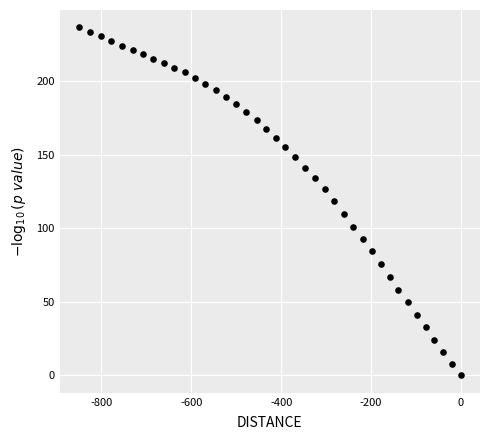

What is the range of X values (max minus min)?

850.5